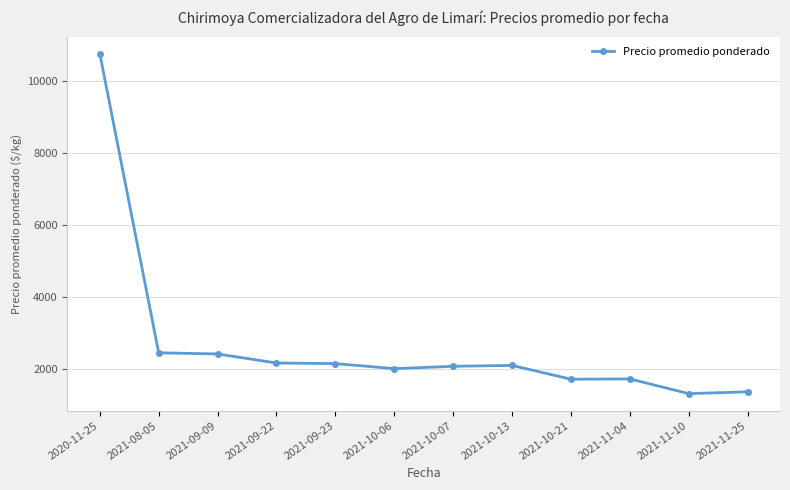

What is the label of the 7th point from the right?

2021-10-06